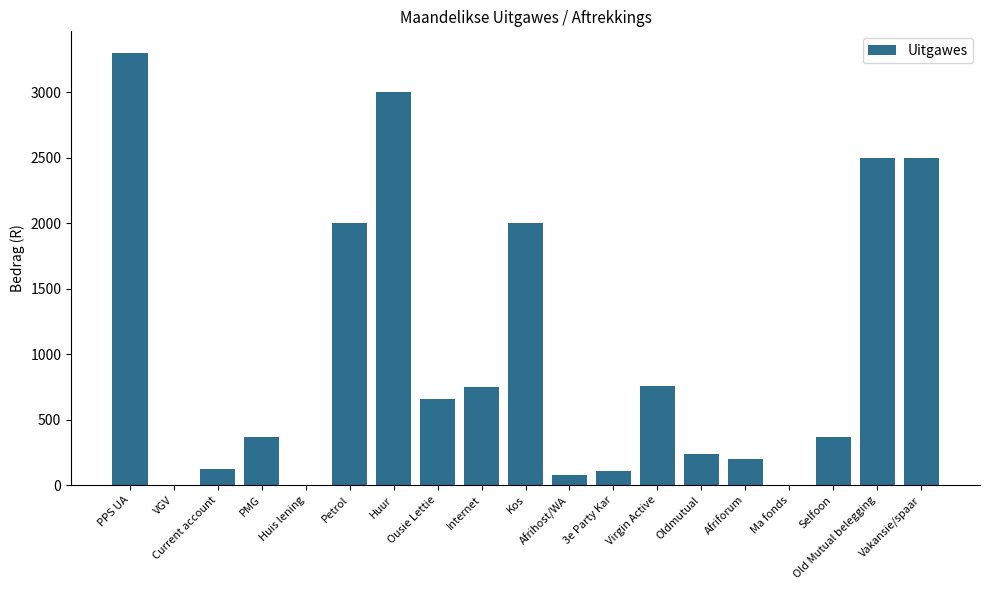

The chart shows a value of 369 at PMG. True or false?

True